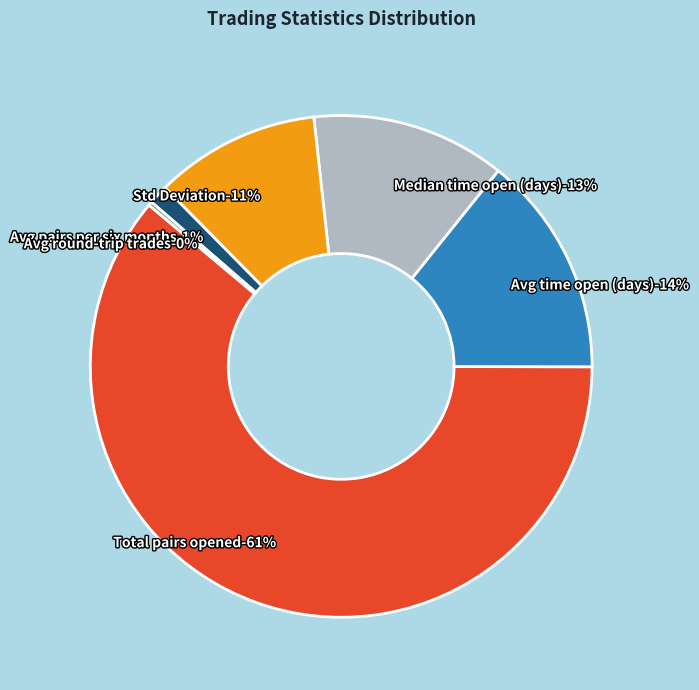

To the nearest percent, what percentage of the pie is Median_time_pairs_are_open_in_days?

13%